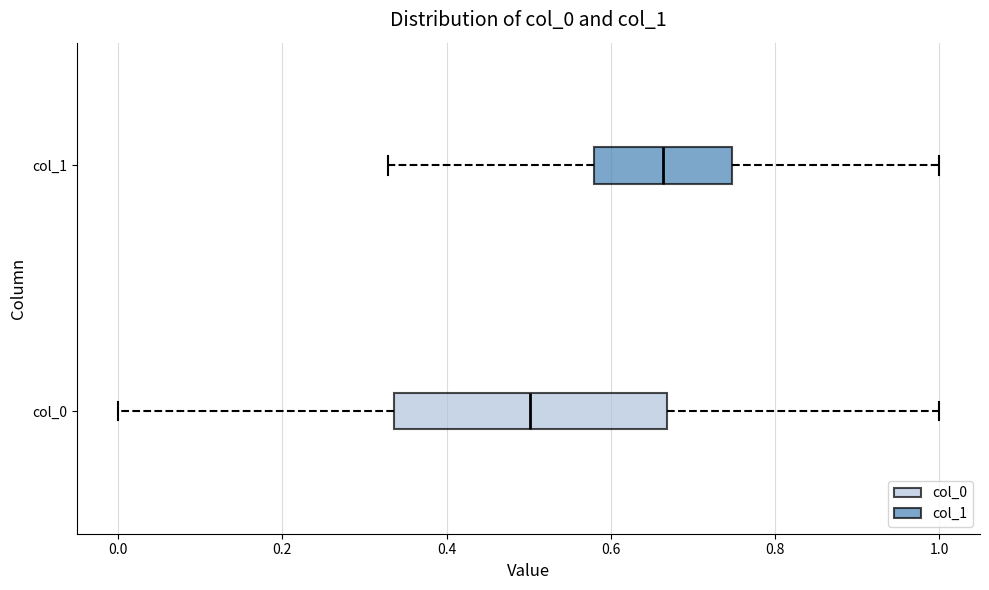

Which box has the furthest to the right median line?

col_1